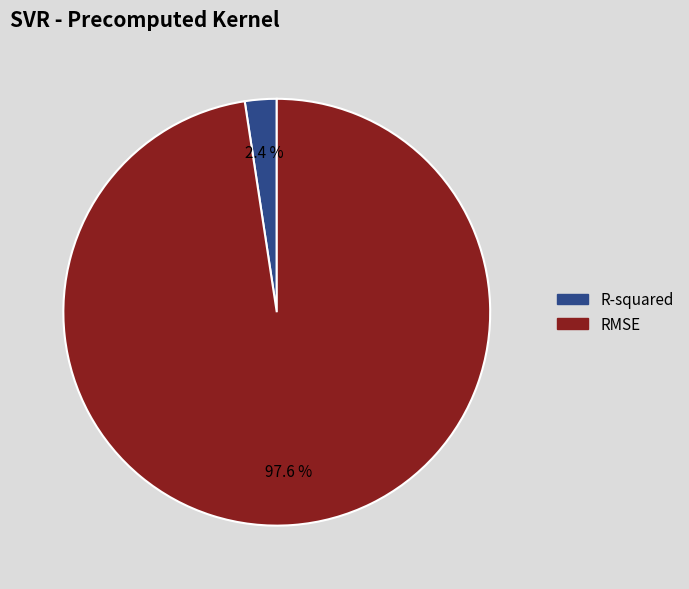

To the nearest percent, what portion does R-squared represent?

2%